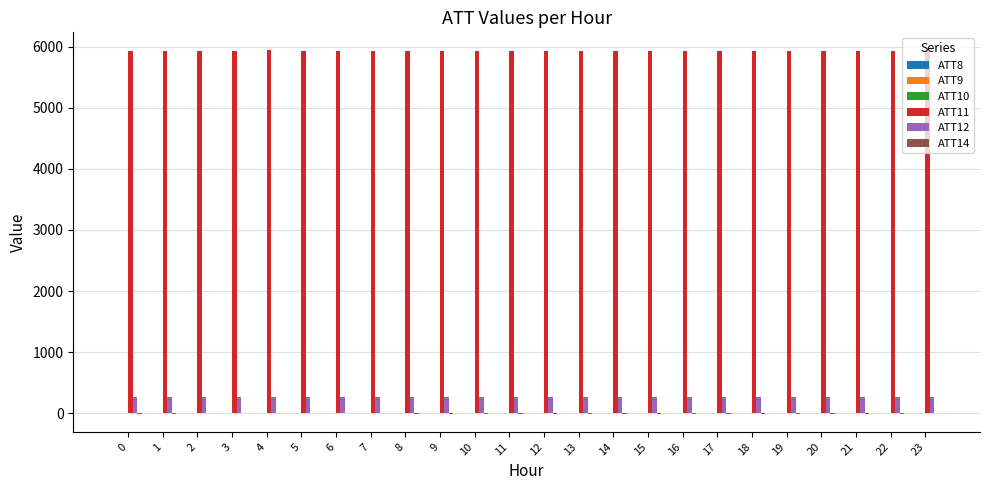

Which series has the largest total across all categories?

ATT11